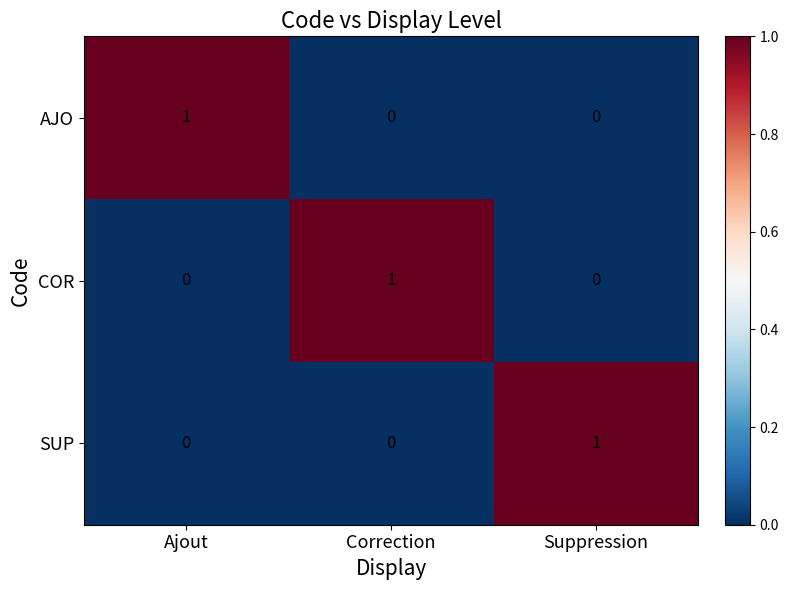

Count the COR values in the range 0 to 1.

3